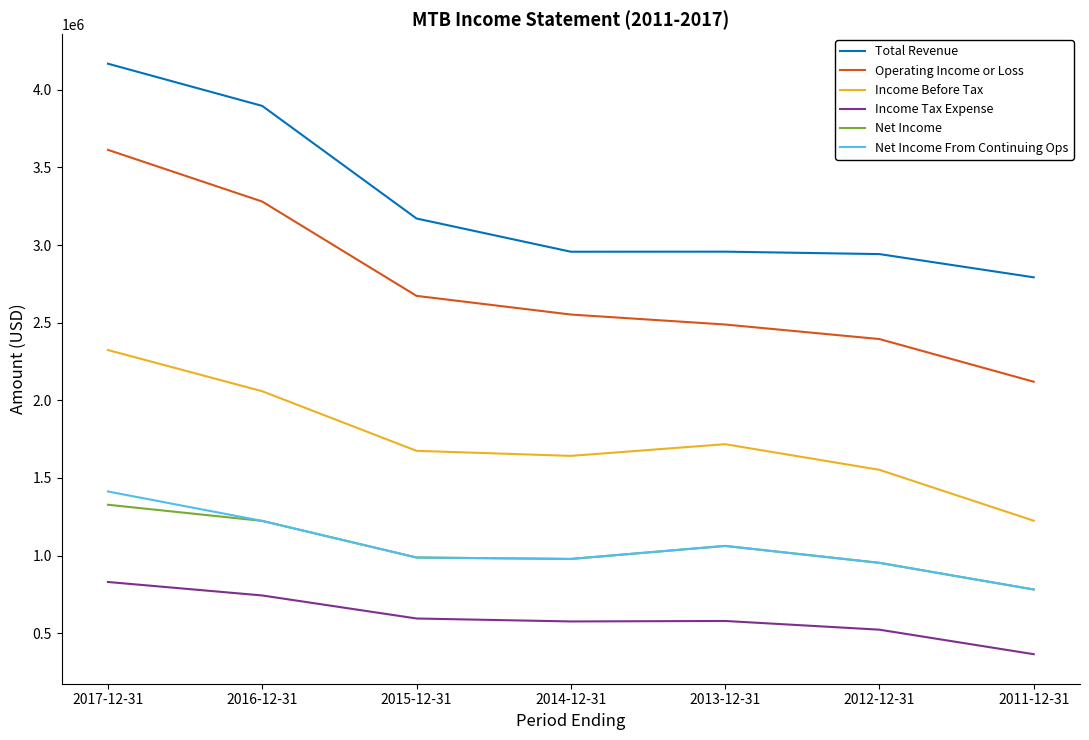

What are all the series names shown in the legend?

Total Revenue, Operating Income or Loss, Income Before Tax, Income Tax Expense, Net Income, Net Income From Continuing Ops